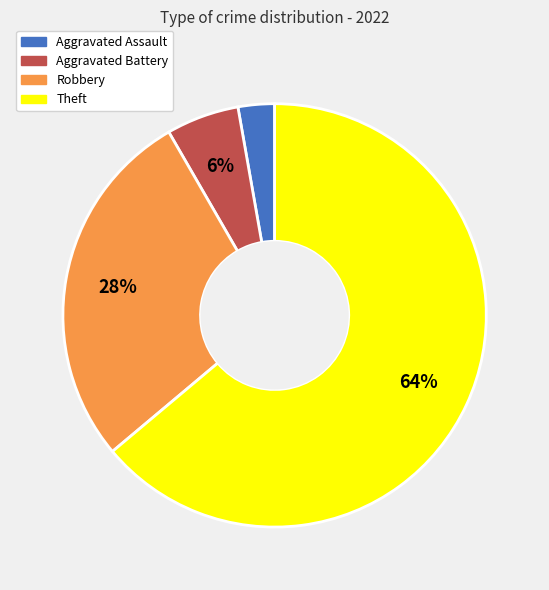

To the nearest percent, what is the average slice percentage?

25%